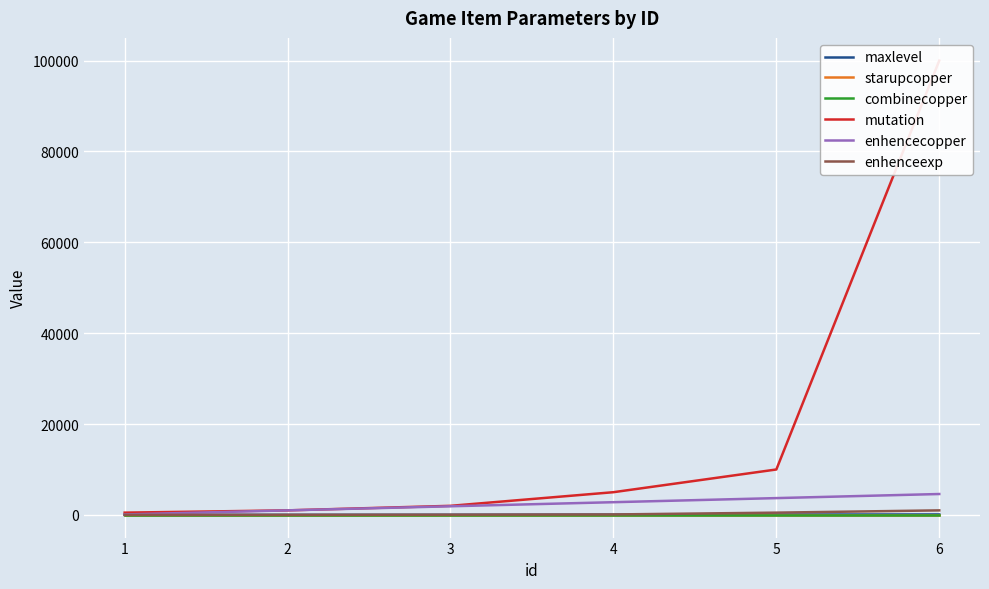

How many data points does each series have?

6